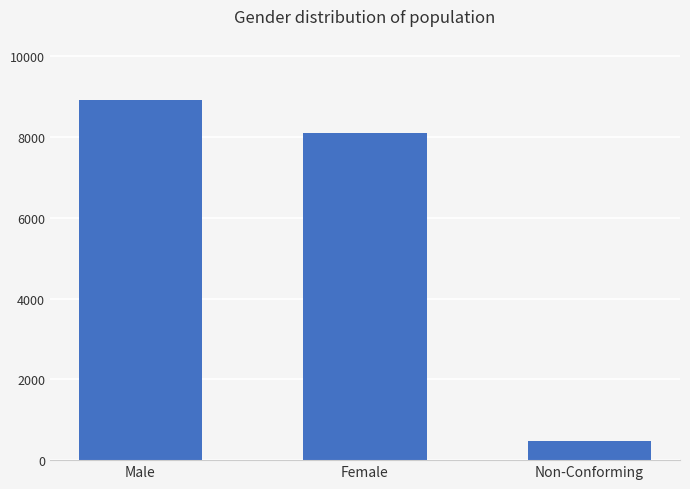

Rank the categories by value from lowest to highest.

Non-Conforming, Female, Male